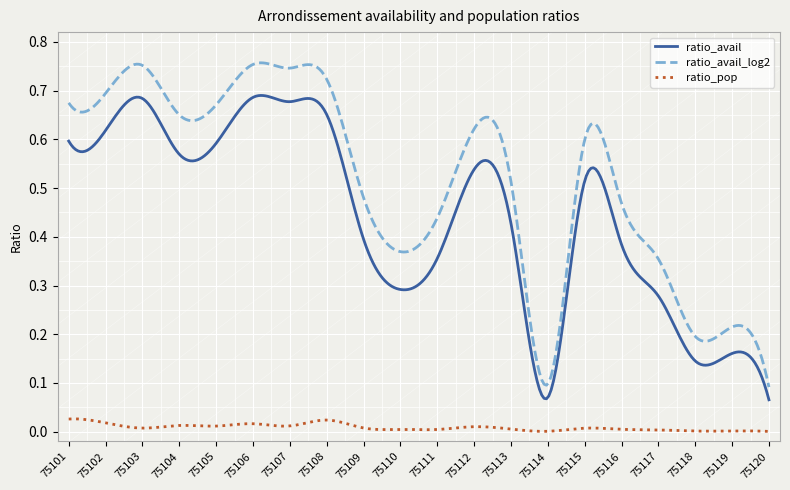

Rank the series by their maximum value, from lowest to highest.

ratio_pop, ratio_avail, ratio_avail_log2